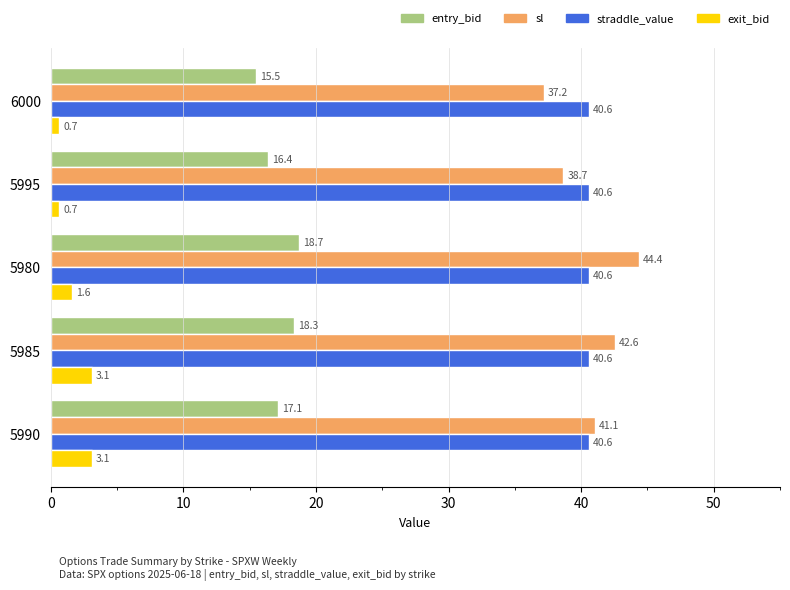

Which series changed the most between 5980 and 5995?

sl